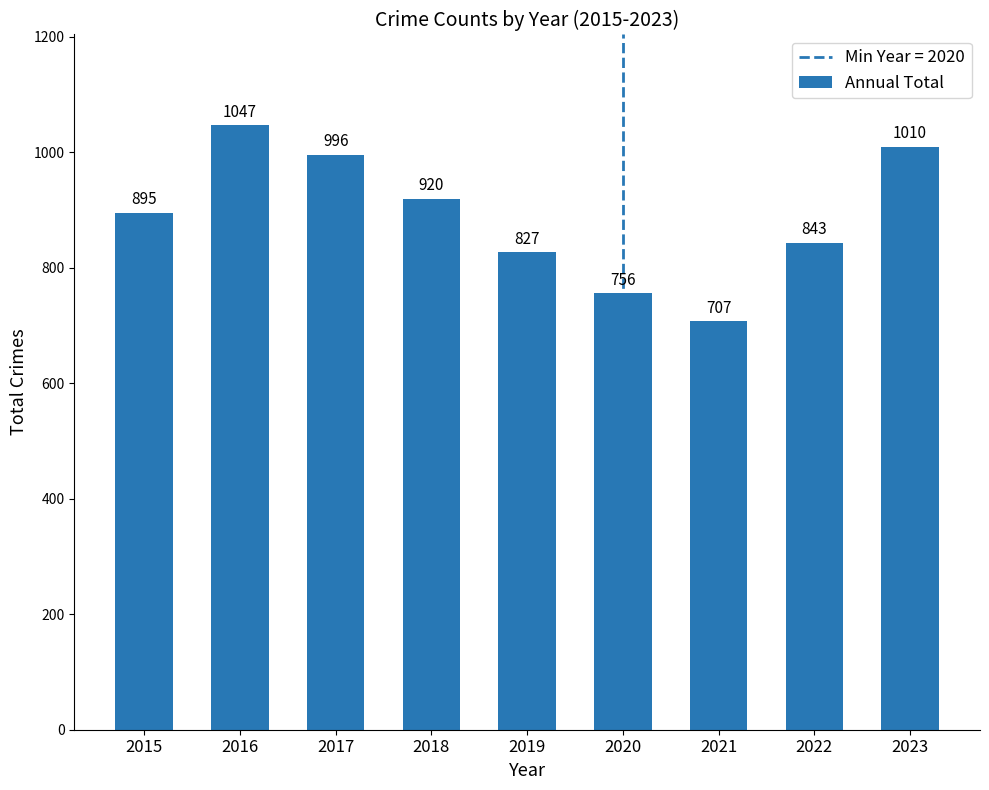

What value does the data have at 2016?

1047